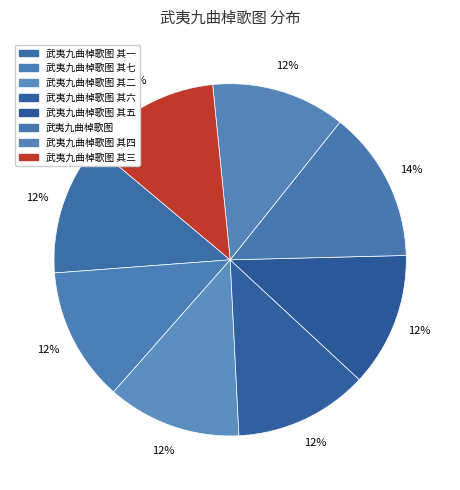

Count the number of slices in the pie.

8